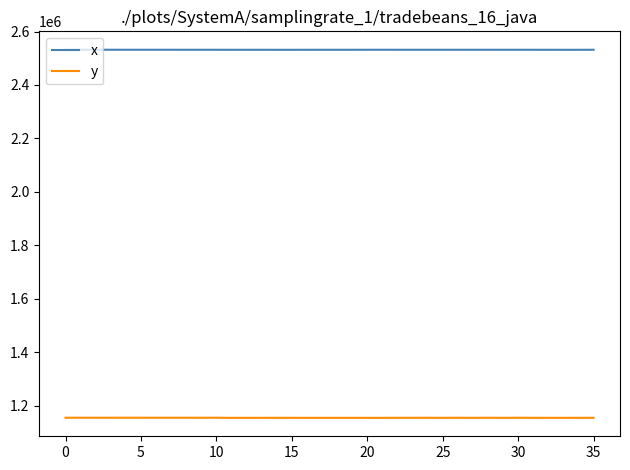

Rank the series by their average value, from lowest to highest.

y, x